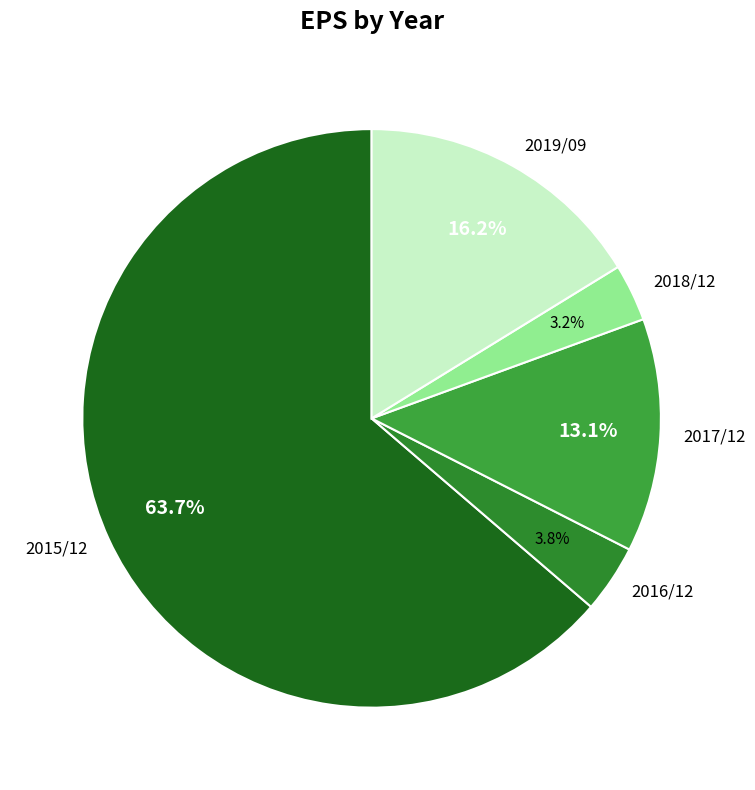

How many slices are in this pie chart?

5